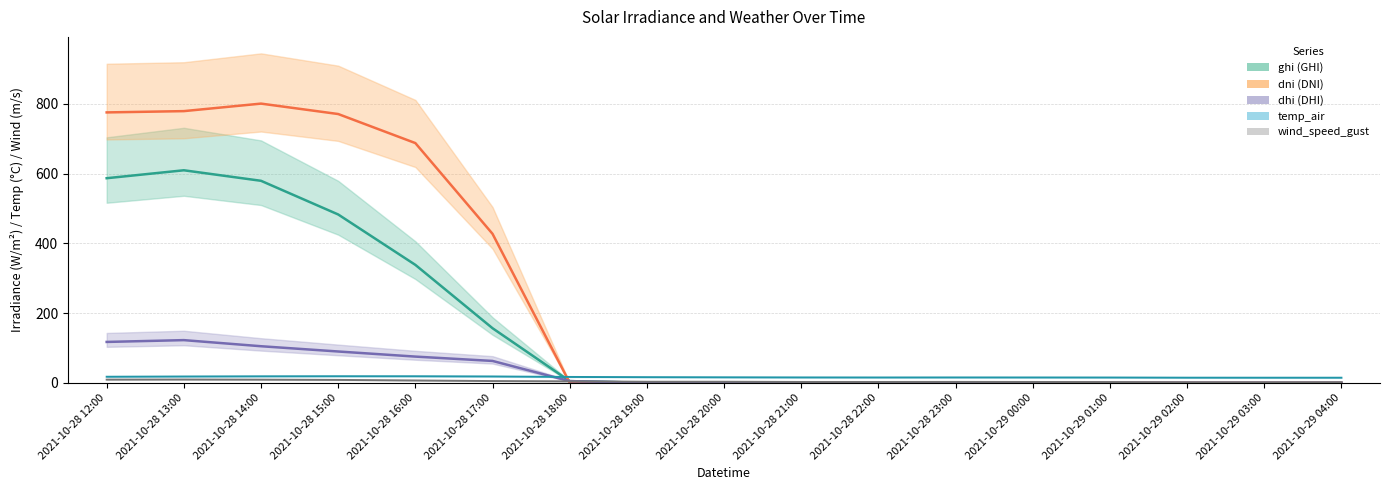

Reading right to left, transcribe all the data shown in this chart.

ghi: 2021-10-29 04:00=0.0	2021-10-29 03:00=0.0	2021-10-29 02:00=0.0	2021-10-29 01:00=0.0	2021-10-29 00:00=0.0	2021-10-28 23:00=0.0	2021-10-28 22:00=0.0	2021-10-28 21:00=0.0	2021-10-28 20:00=0.0	2021-10-28 19:00=0.0	2021-10-28 18:00=4.8	2021-10-28 17:00=156.5	2021-10-28 16:00=338.1	2021-10-28 15:00=482.6	2021-10-28 14:00=579.2	2021-10-28 13:00=609.3	2021-10-28 12:00=586.6
dni: 2021-10-29 04:00=0.0	2021-10-29 03:00=0.0	2021-10-29 02:00=0.0	2021-10-29 01:00=0.0	2021-10-29 00:00=0.0	2021-10-28 23:00=0.0	2021-10-28 22:00=0.0	2021-10-28 21:00=0.0	2021-10-28 20:00=0.0	2021-10-28 19:00=0.0	2021-10-28 18:00=0.0	2021-10-28 17:00=427.1	2021-10-28 16:00=687.3	2021-10-28 15:00=770.6	2021-10-28 14:00=800.5	2021-10-28 13:00=779.0	2021-10-28 12:00=775.3
dhi: 2021-10-29 04:00=0.0	2021-10-29 03:00=0.0	2021-10-29 02:00=0.0	2021-10-29 01:00=0.0	2021-10-29 00:00=0.0	2021-10-28 23:00=0.0	2021-10-28 22:00=0.0	2021-10-28 21:00=0.0	2021-10-28 20:00=0.0	2021-10-28 19:00=0.0	2021-10-28 18:00=4.8	2021-10-28 17:00=62.6	2021-10-28 16:00=75.1	2021-10-28 15:00=89.7	2021-10-28 14:00=104.8	2021-10-28 13:00=122.3	2021-10-28 12:00=117.1
temp_air: 2021-10-29 04:00=14.5	2021-10-29 03:00=14.6	2021-10-29 02:00=14.6	2021-10-29 01:00=15.1	2021-10-29 00:00=15.2	2021-10-28 23:00=15.3	2021-10-28 22:00=15.2	2021-10-28 21:00=15.3	2021-10-28 20:00=15.7	2021-10-28 19:00=16.1	2021-10-28 18:00=16.7	2021-10-28 17:00=18.1	2021-10-28 16:00=18.7	2021-10-28 15:00=18.8	2021-10-28 14:00=18.5	2021-10-28 13:00=18.0	2021-10-28 12:00=17.3
wind_speed_gust: 2021-10-29 04:00=1.3	2021-10-29 03:00=1.0	2021-10-29 02:00=1.1	2021-10-29 01:00=1.9	2021-10-29 00:00=2.4	2021-10-28 23:00=2.5	2021-10-28 22:00=2.4	2021-10-28 21:00=2.4	2021-10-28 20:00=2.9	2021-10-28 19:00=3.0	2021-10-28 18:00=4.1	2021-10-28 17:00=4.9	2021-10-28 16:00=6.6	2021-10-28 15:00=8.2	2021-10-28 14:00=9.0	2021-10-28 13:00=9.3	2021-10-28 12:00=9.1